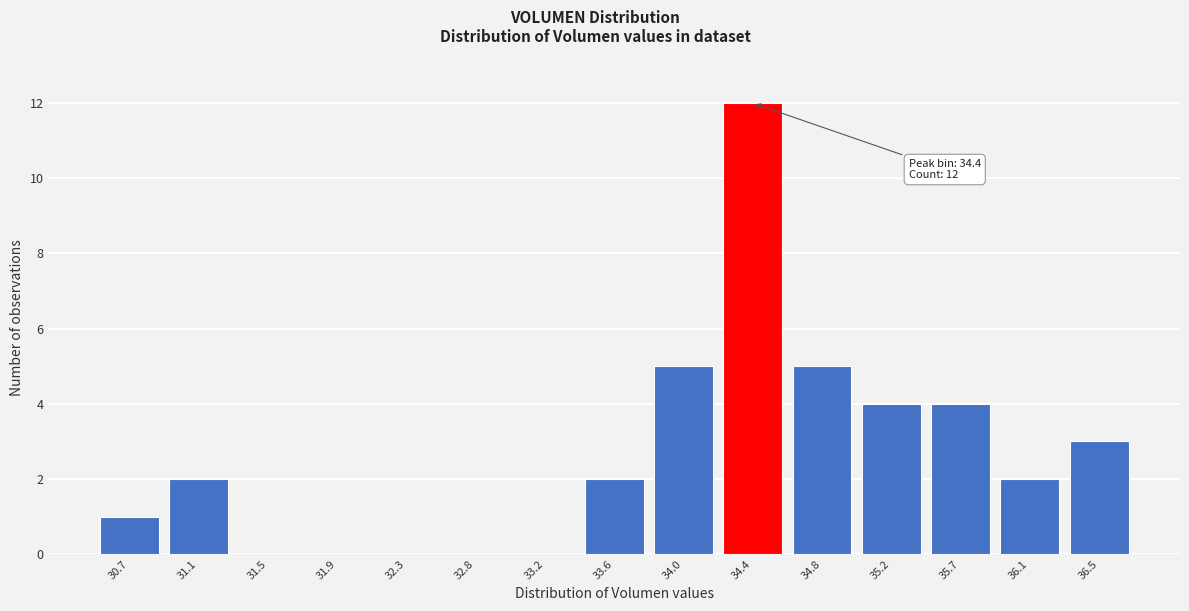

Reading left to right, what are all the values shown in this chart?

30.7=1	31.1=2	31.5=0	31.9=0	32.3=0	32.8=0	33.2=0	33.6=2	34.0=5	34.4=12	34.8=5	35.2=4	35.7=4	36.1=2	36.5=3